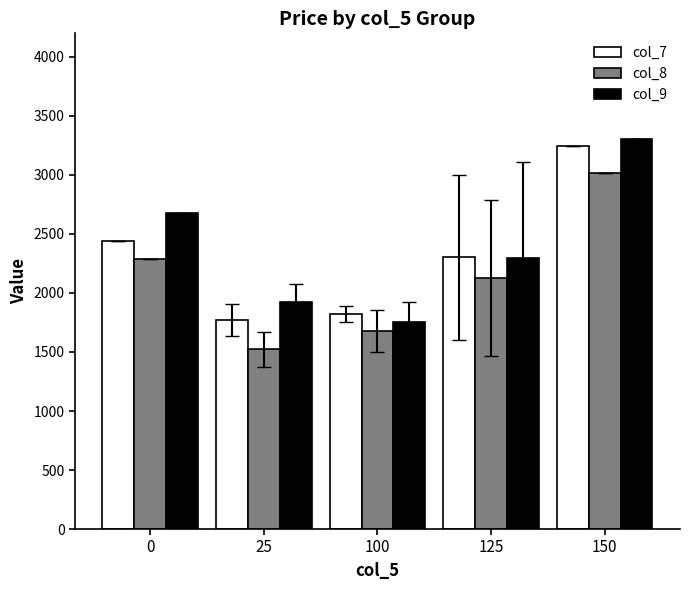

What is the total value across all series at 25?

5219.1